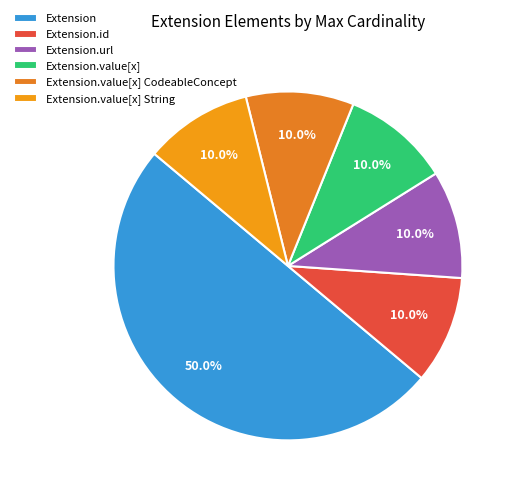

Is the sum of Extension.value[x] and Extension.url greater than half?

No